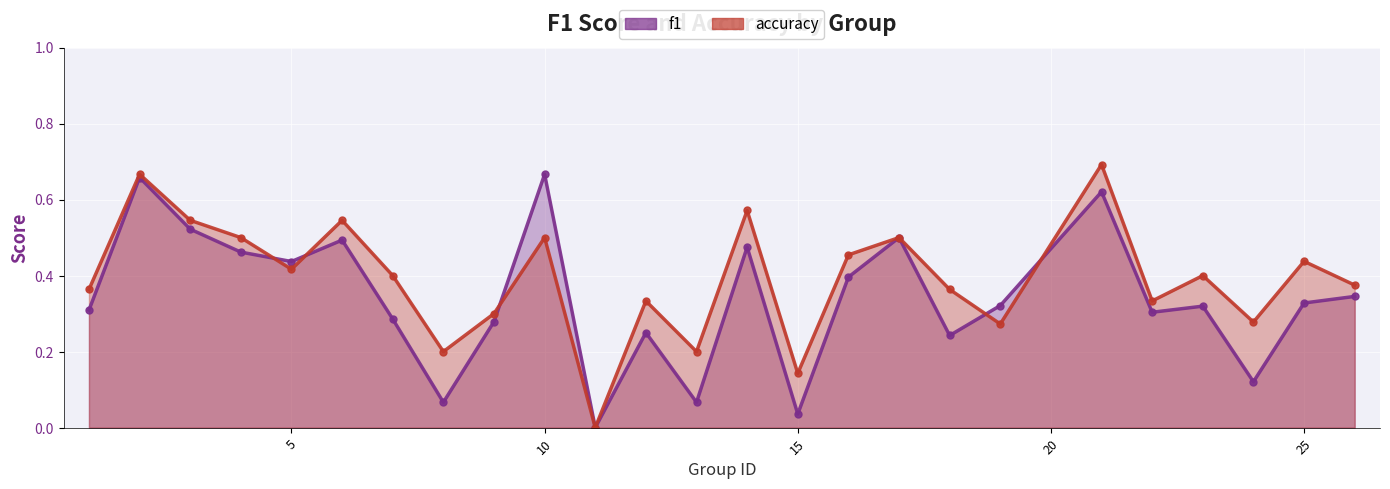

Which category has the lowest value in the f1 series?

11